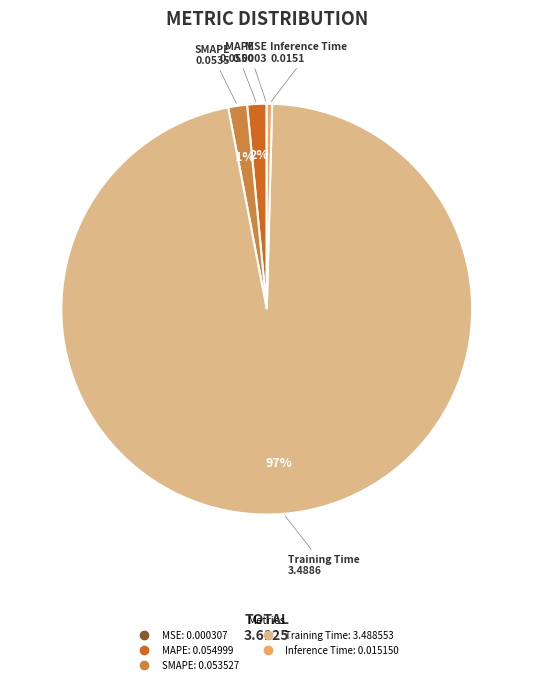

Is it true that MAPE is 9% of the pie?

False